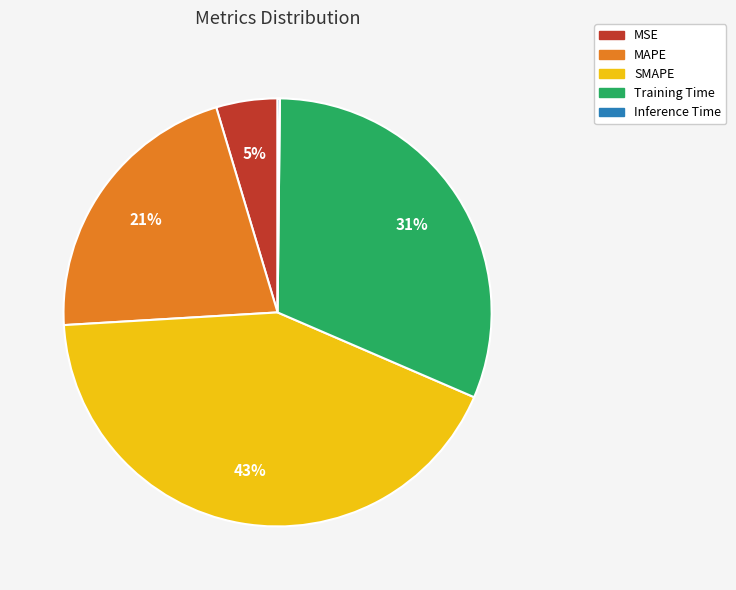

True or false: MAPE accounts for 10% of the total.

False